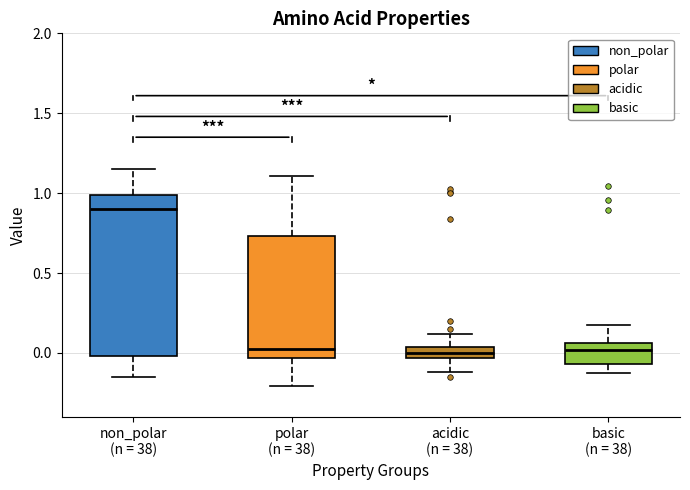

Which box's median line is the highest?

non_polar (n = 38)